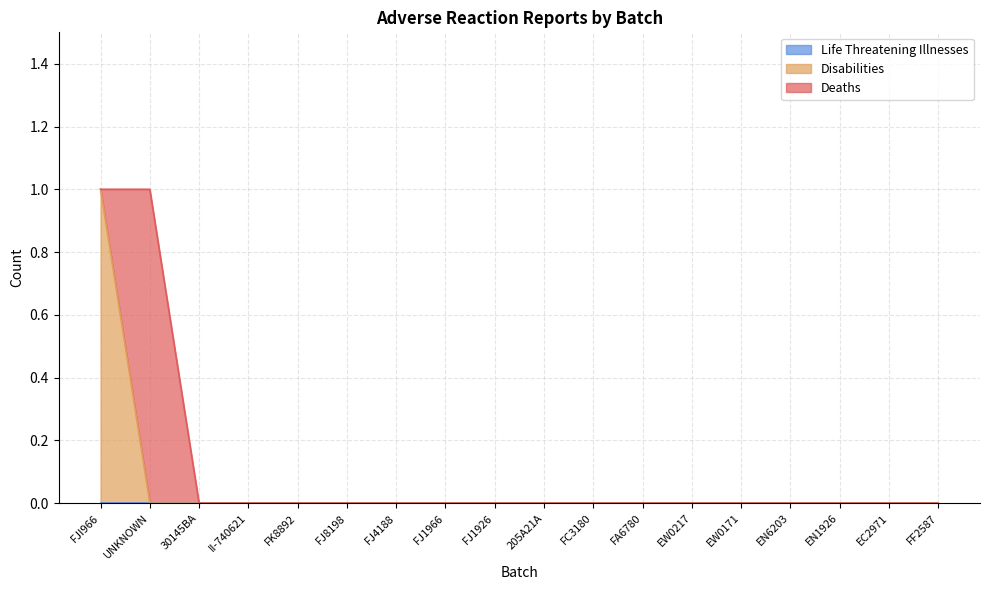

Which series has the widest spread of values?

Deaths